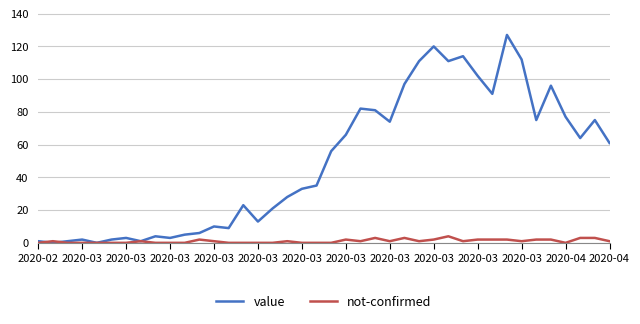

Which series has the largest total across all categories?

value